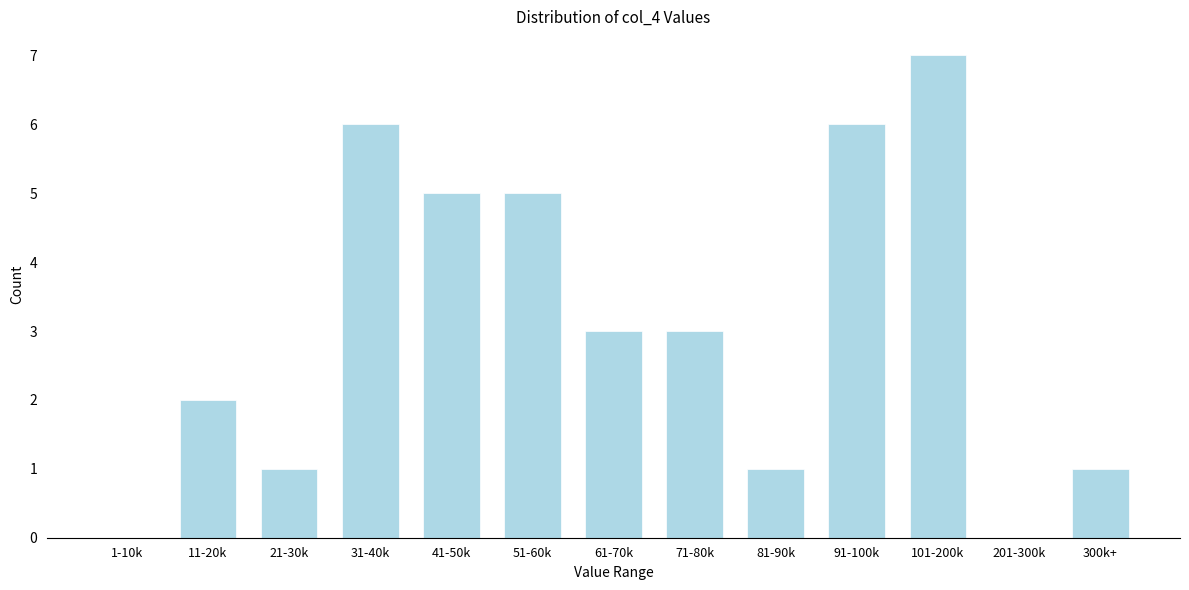

Reading left to right, transcribe all the data shown in this chart.

1-10k=0	11-20k=2	21-30k=1	31-40k=6	41-50k=5	51-60k=5	61-70k=3	71-80k=3	81-90k=1	91-100k=6	101-200k=7	201-300k=0	300k+=1